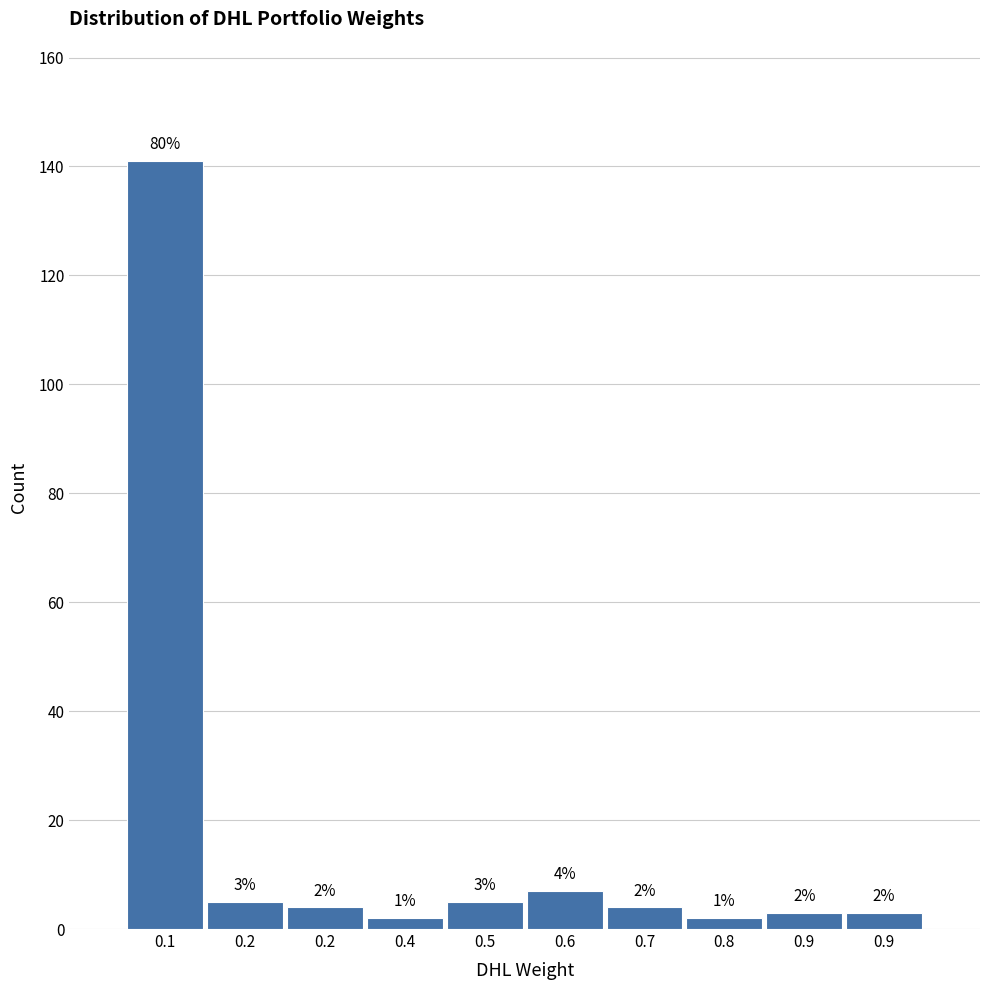

How many bars are there in total?

10